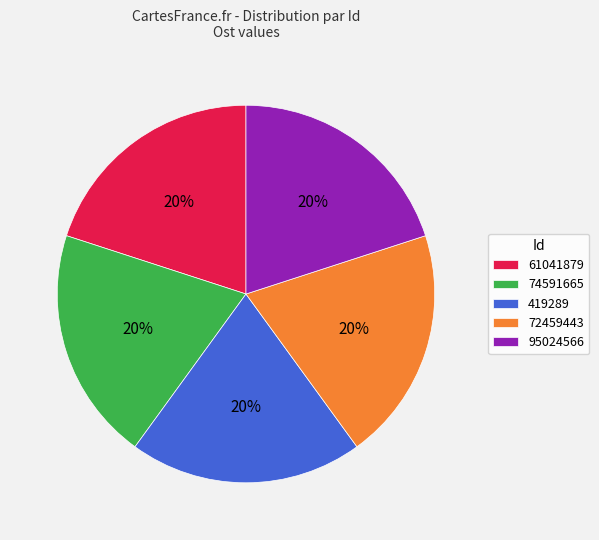

What percentage is the 74591665 slice, to the nearest percent?

20%